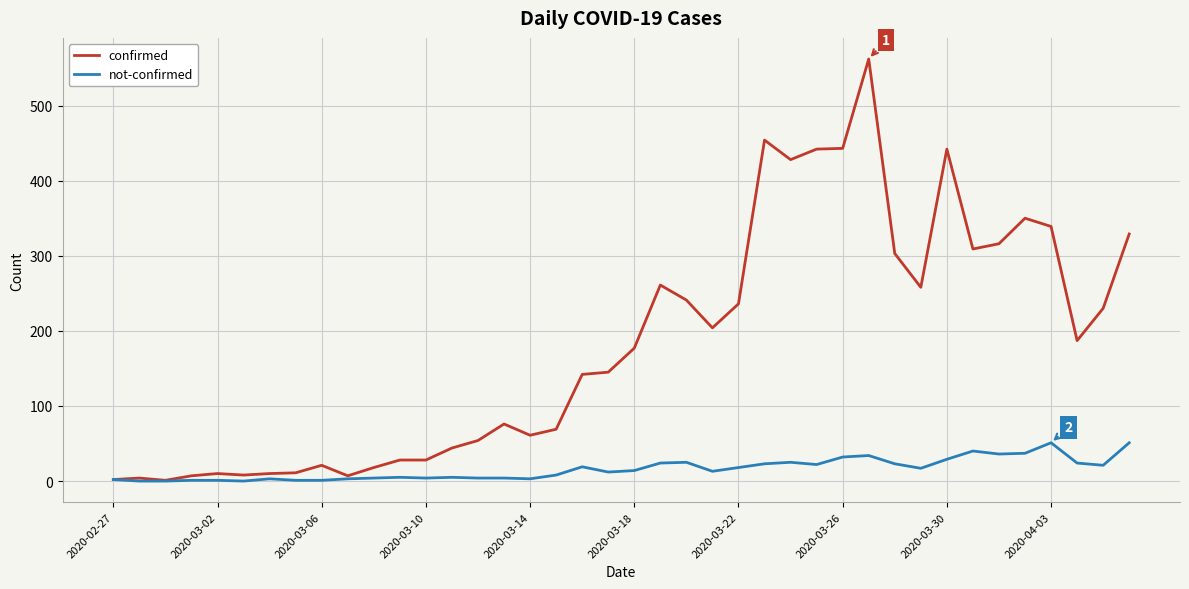

List the series in order of their peak value, highest first.

confirmed, not-confirmed